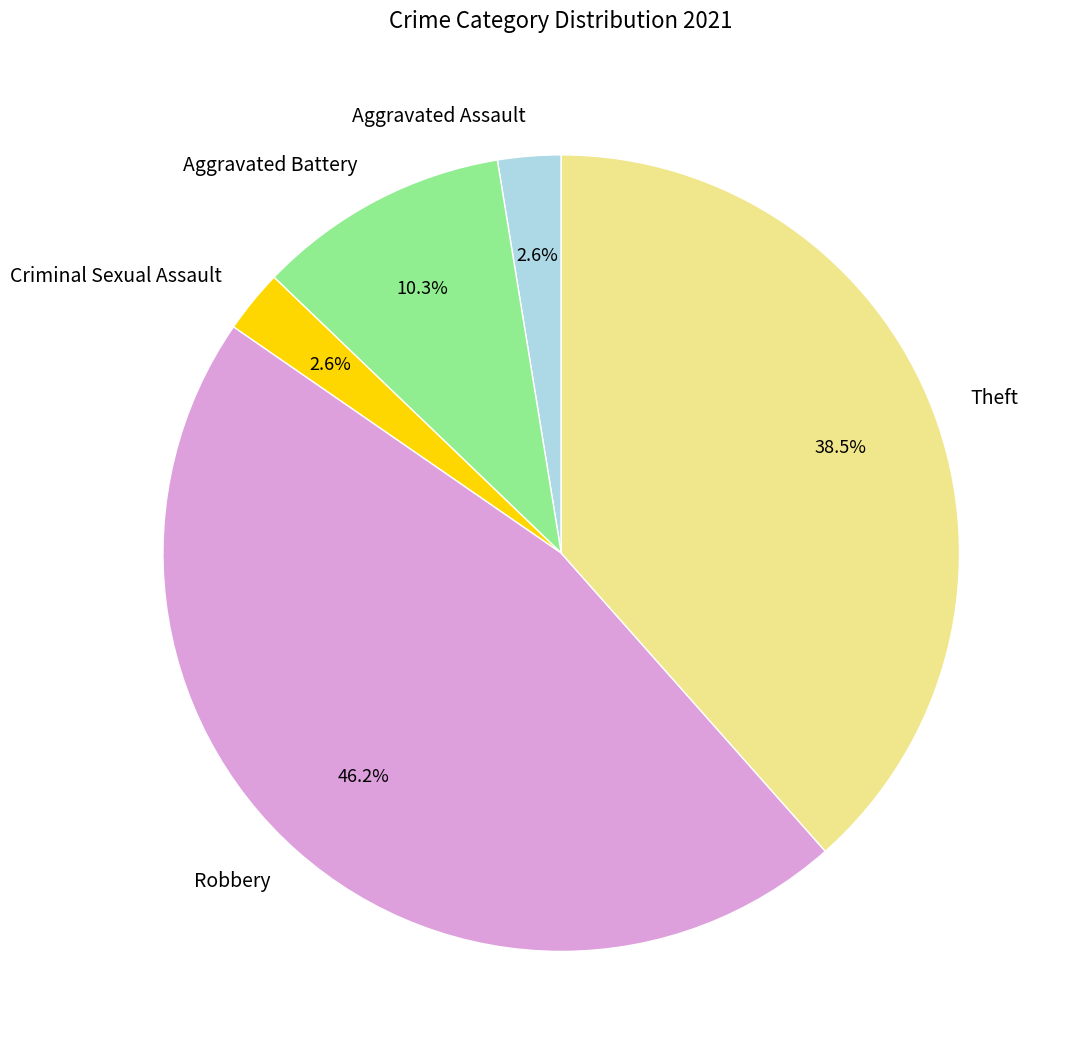

How many slices are in this pie chart?

5